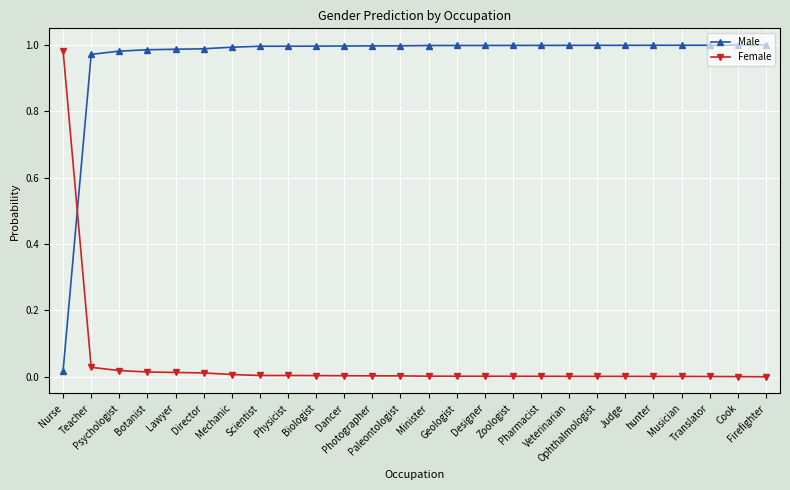

Between which two adjacent categories do Female and Male first intersect?

Nurse and Teacher